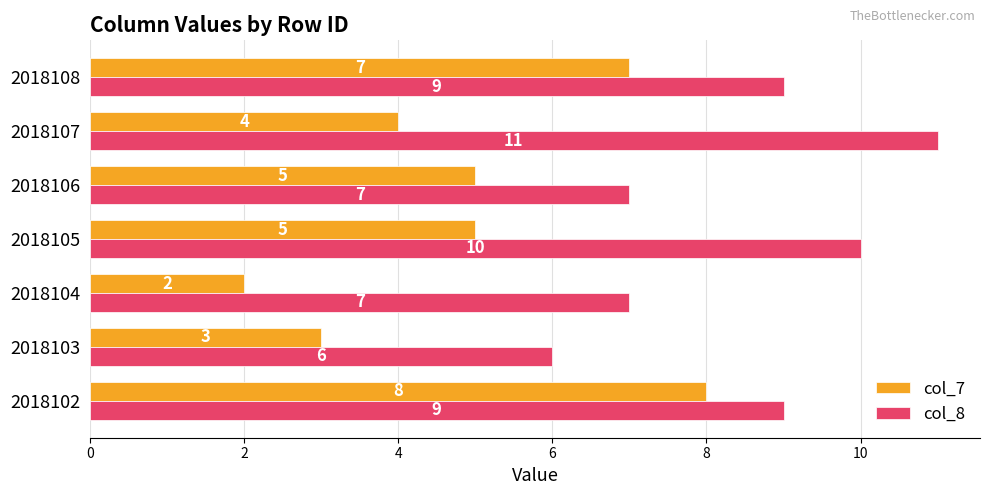

Which series has the largest range (max minus min)?

col_7